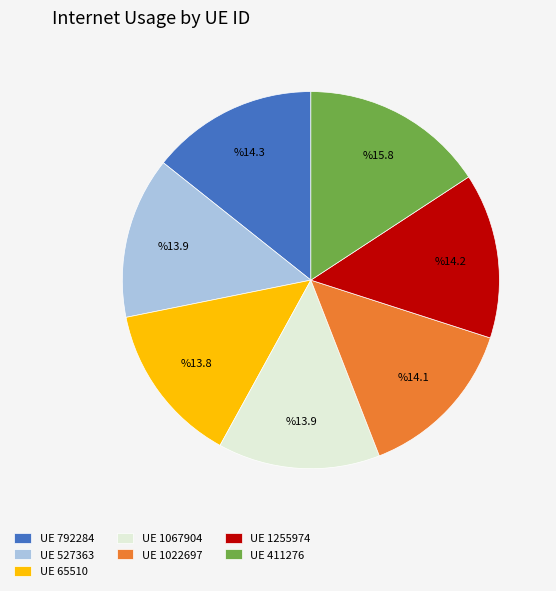

Is the sum of UE 1255974 and UE 527363 greater than half?

No